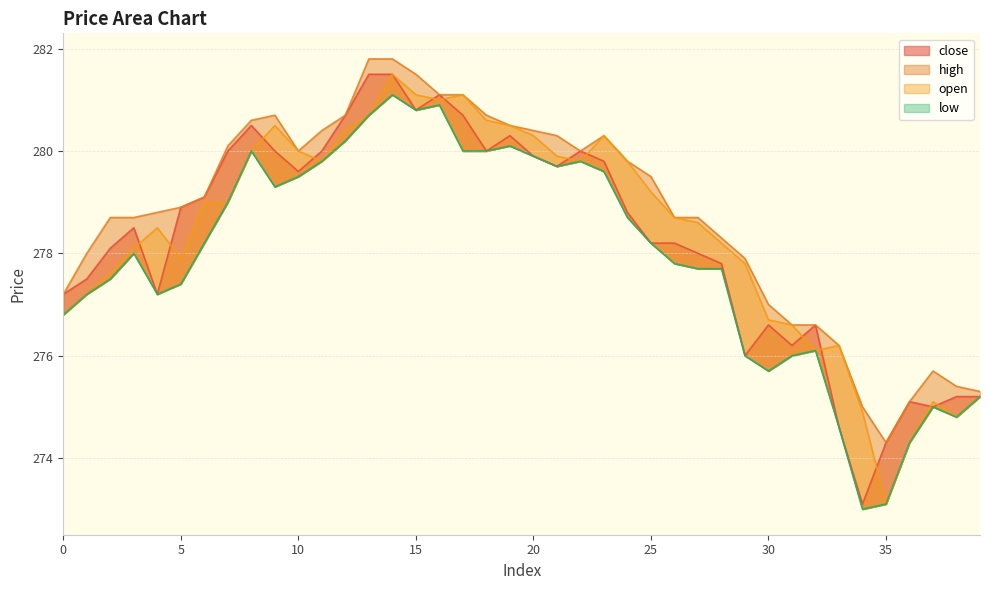

True or false: close and high cross at least once.

False